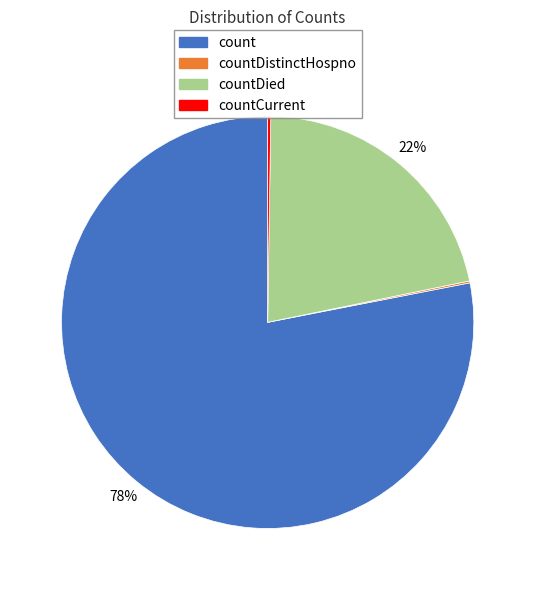

To the nearest percent, what percentage of the pie is count?

78%